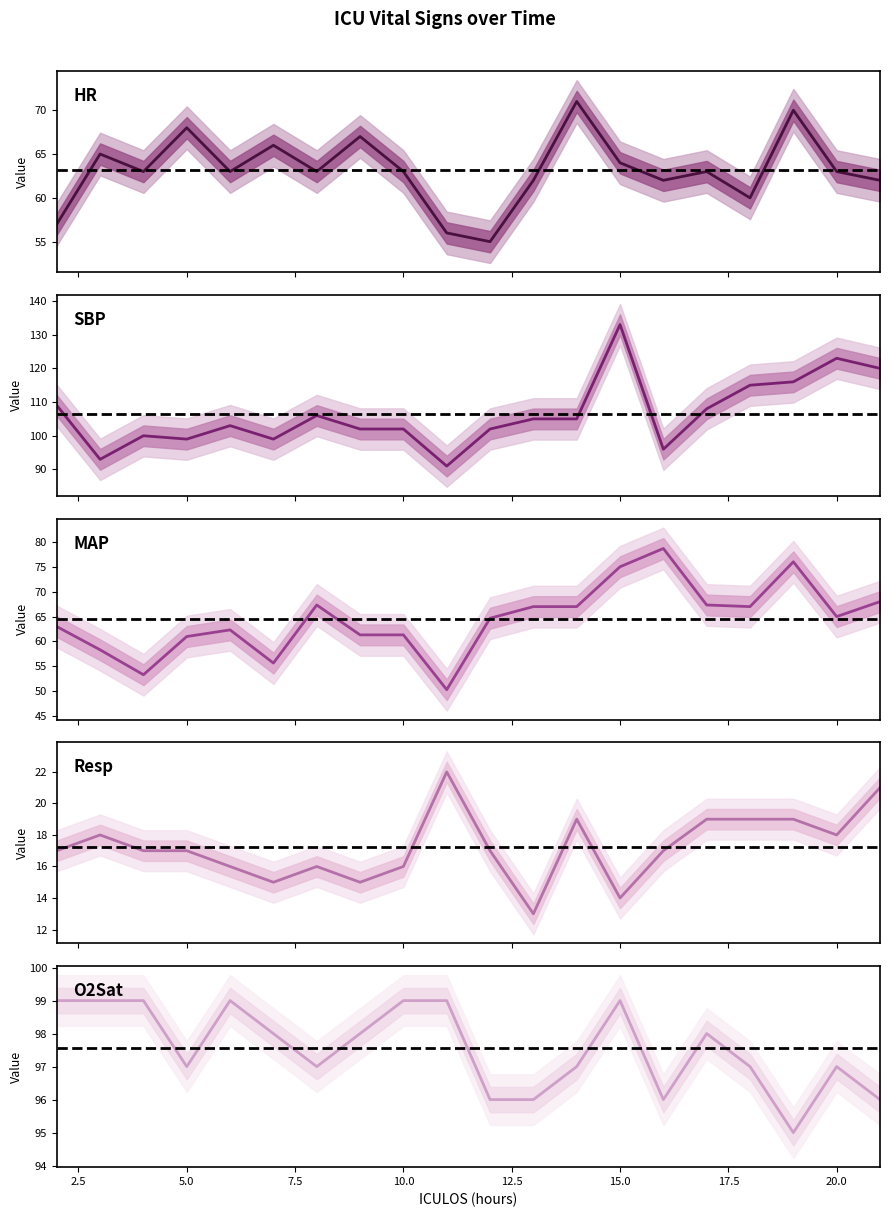

Reading left to right, what are all the values shown in this chart?

HR: 57.0	65.0	63.0	68.0	63.0	66.0	63.0	67.0	63.0	56.0	55.0	62.0	71.0	64.0	62.0	63.0	60.0	70.0	63.0	62.0
SBP: 109.0	93.0	100.0	99.0	103.0	99.0	106.0	102.0	102.0	91.0	102.0	105.0	105.0	133.0	96.0	108.0	115.0	116.0	123.0	120.0
MAP: 63.0	58.3	53.3	61.0	62.3	55.7	67.3	61.3	61.3	50.3	64.7	67.0	67.0	75.0	78.7	67.3	67.0	76.0	65.0	68.0
Resp: 17.0	18.0	17.0	17.0	16.0	15.0	16.0	15.0	16.0	22.0	17.0	13.0	19.0	14.0	17.0	19.0	19.0	19.0	18.0	21.0
O2Sat: 99.0	99.0	99.0	97.0	99.0	98.0	97.0	98.0	99.0	99.0	96.0	96.0	97.0	99.0	96.0	98.0	97.0	95.0	97.0	96.0